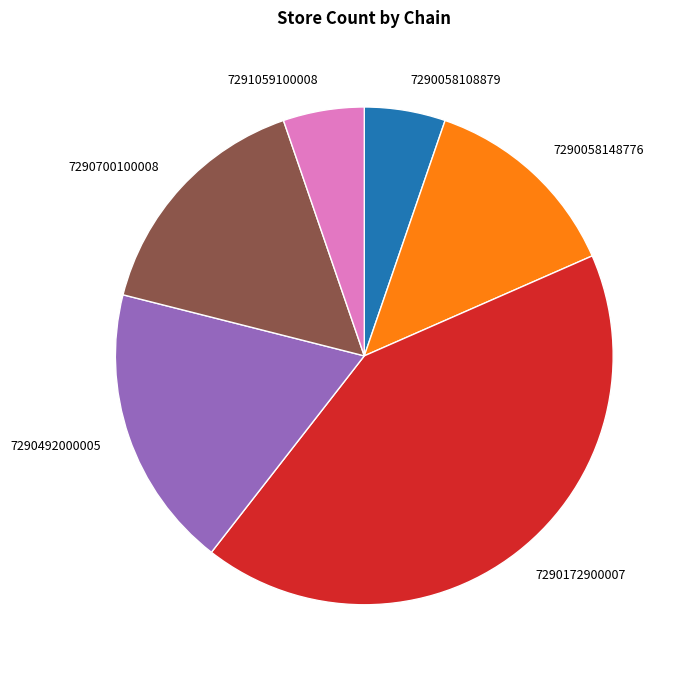

What is the ratio of the value at 7290172900007 to the value at 7290058108879?

8.0